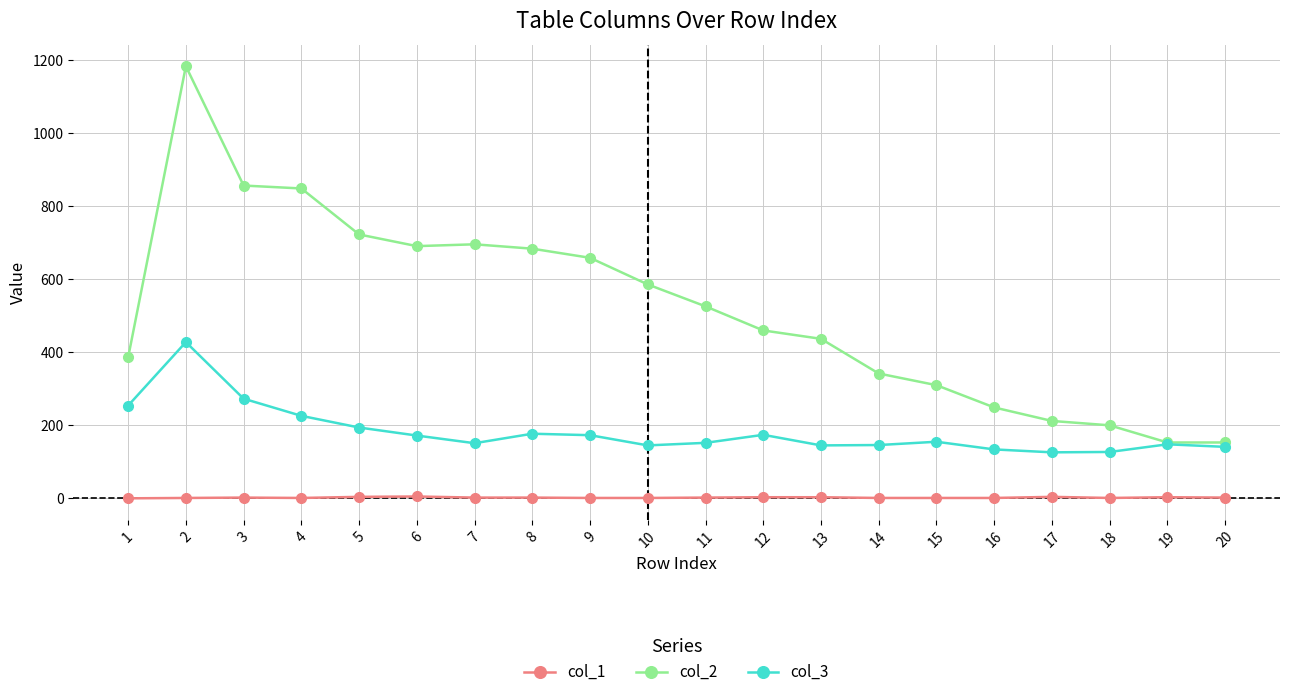

True or false: col_1 has more than 0 points higher than both neighbors.

True